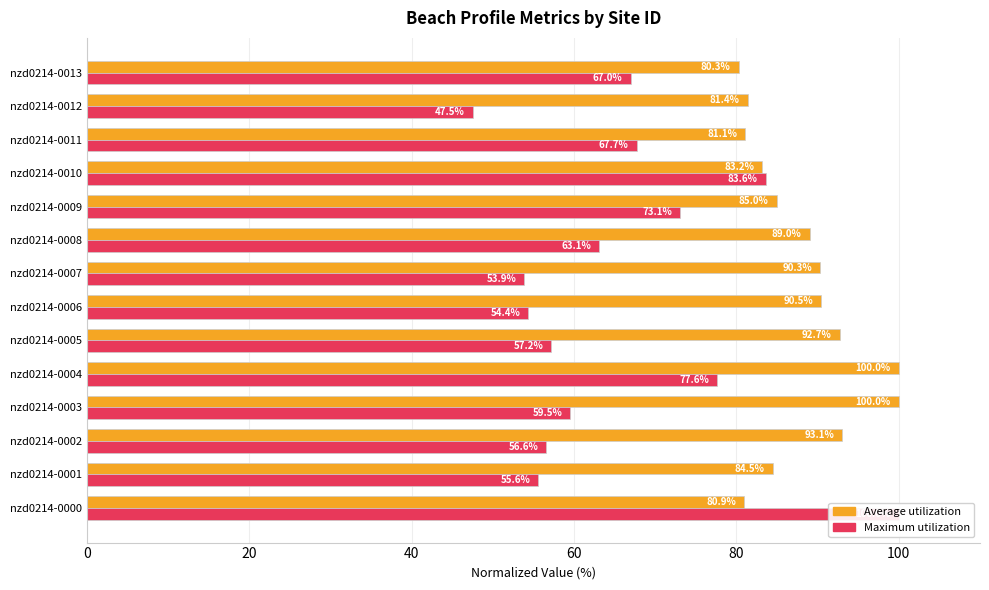

How many values in the Maximum utilization series are below 63?

7